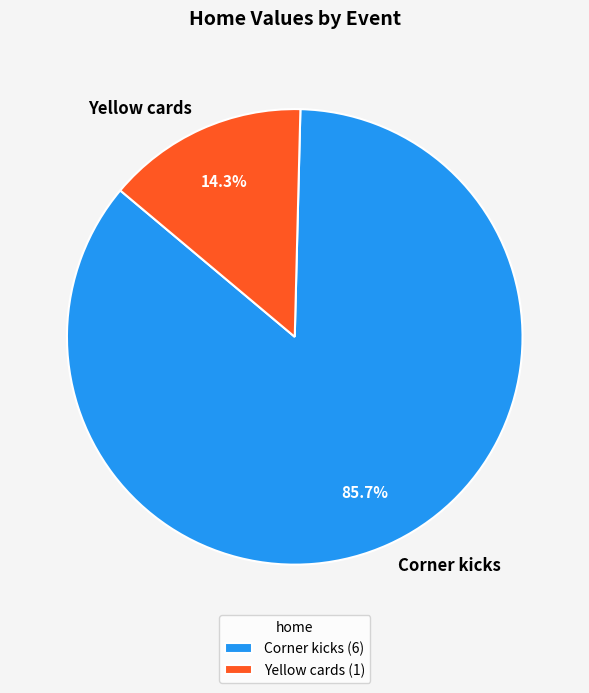

To the nearest percent, what is the combined percentage of Yellow cards and Corner kicks?

100%